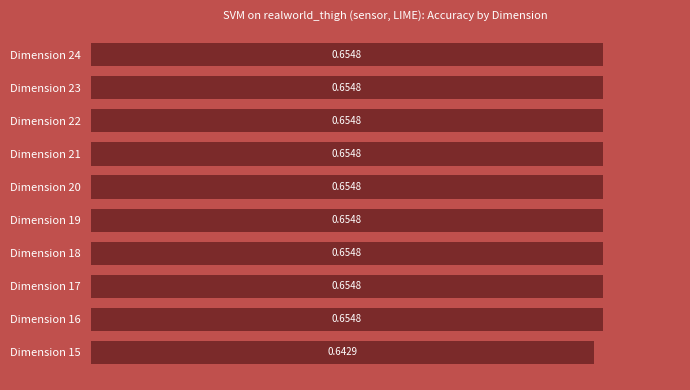

What is the sum of the values at Dimension 23 and Dimension 20?

1.3